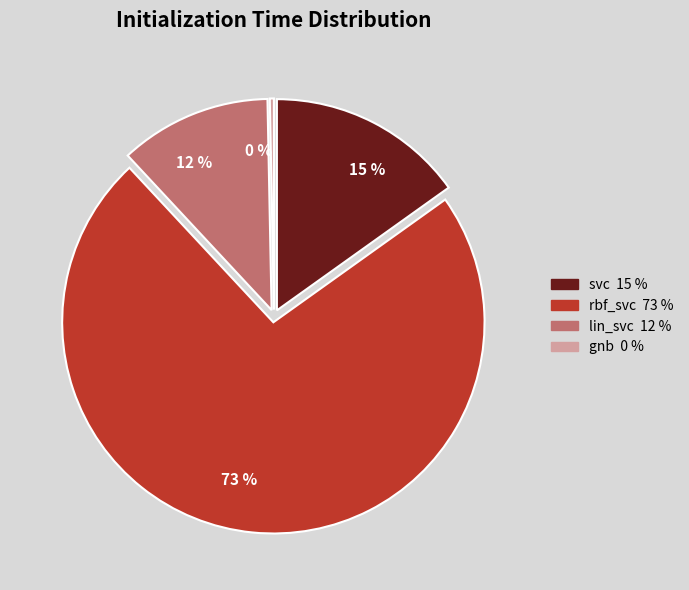

Is it true that rbf_svc is 73% of the pie?

True